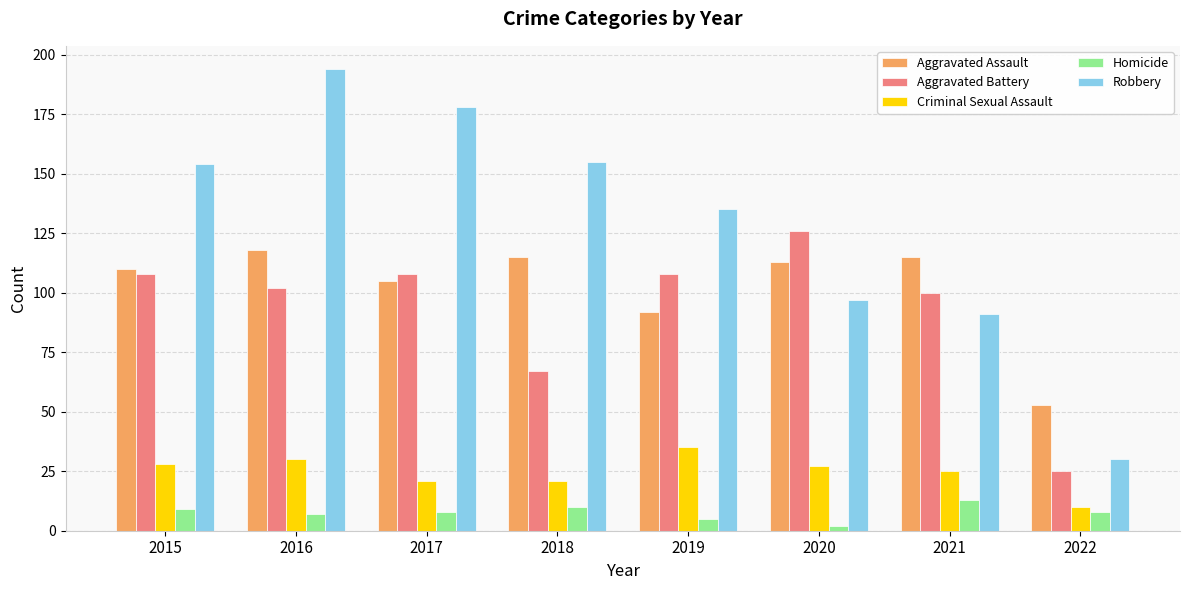

Reading left to right, what are all the values shown in this chart?

Aggravated Assault: 110	118	105	115	92	113	115	53
Aggravated Battery: 108	102	108	67	108	126	100	25
Criminal Sexual Assault: 28	30	21	21	35	27	25	10
Homicide: 9	7	8	10	5	2	13	8
Robbery: 154	194	178	155	135	97	91	30